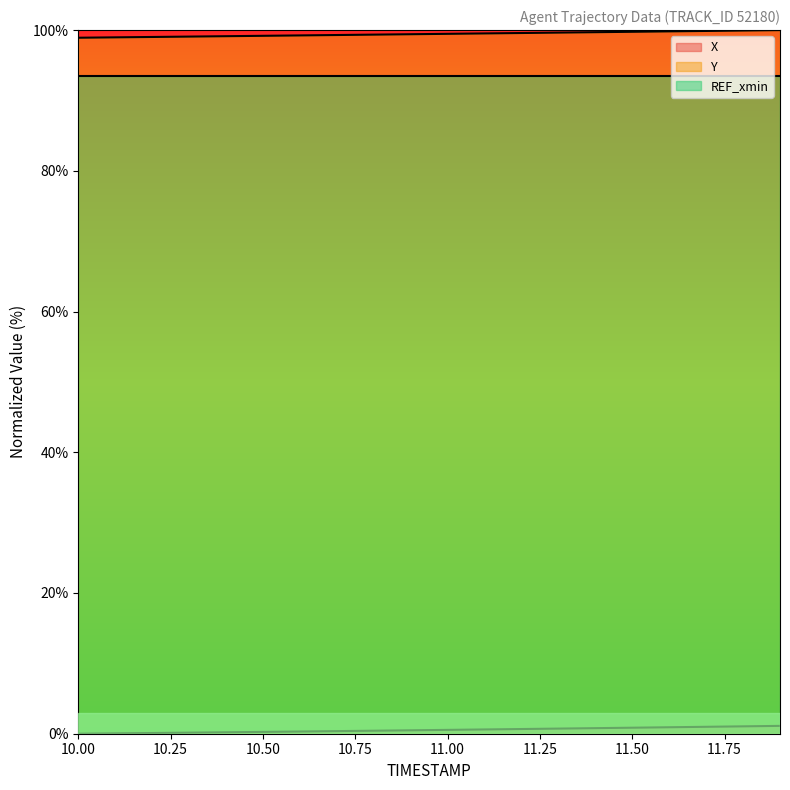

True or false: Y and X intersect in this chart.

False